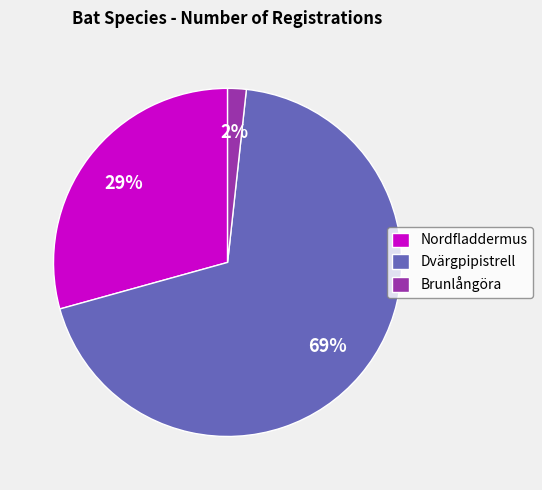

To the nearest percent, what portion does Dvärgpipistrell represent?

69%